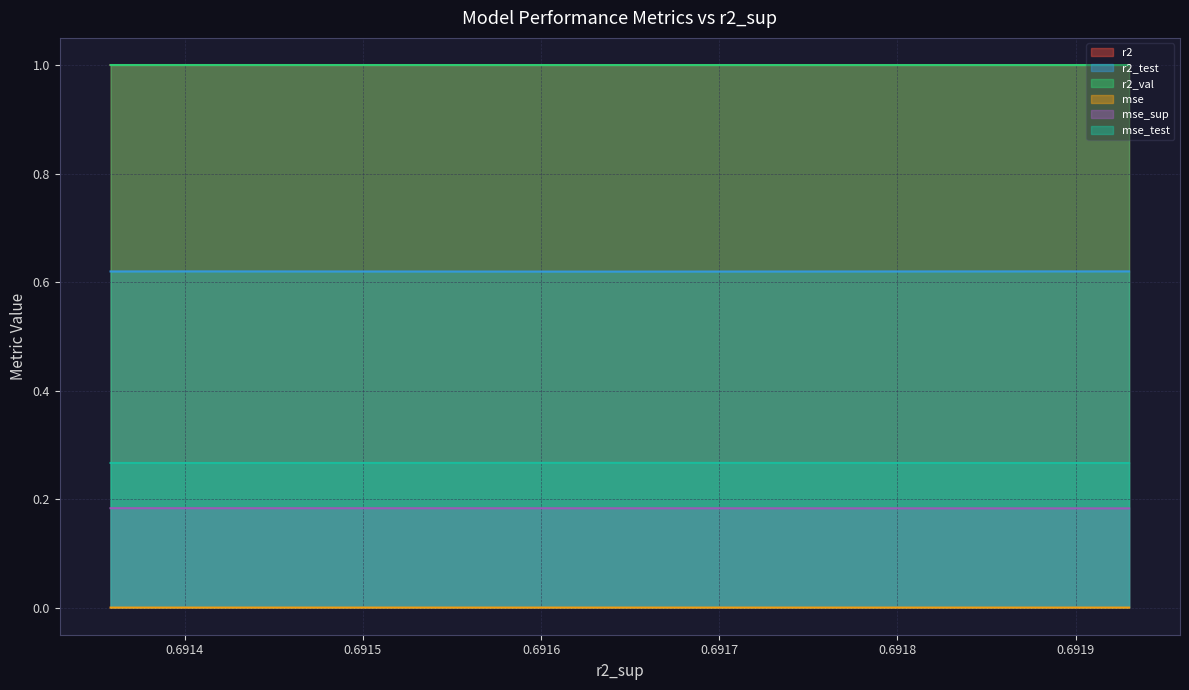

At how many categories does at least one series exceed 0?

10